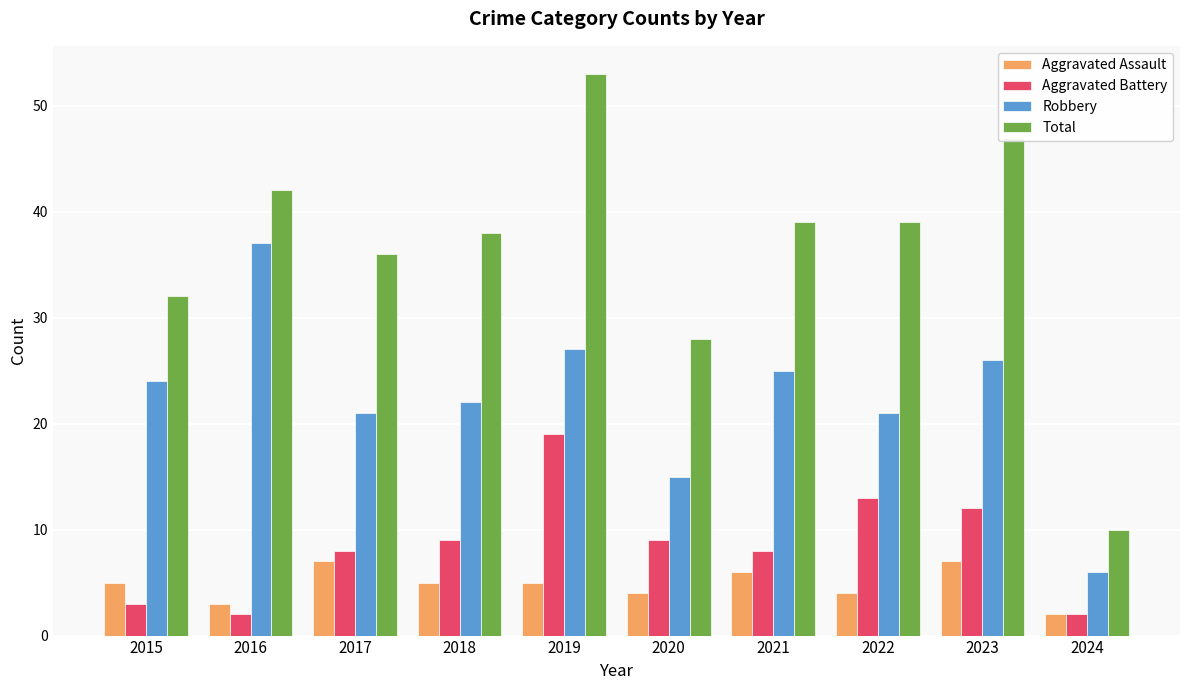

Which series has the widest spread of values?

Total